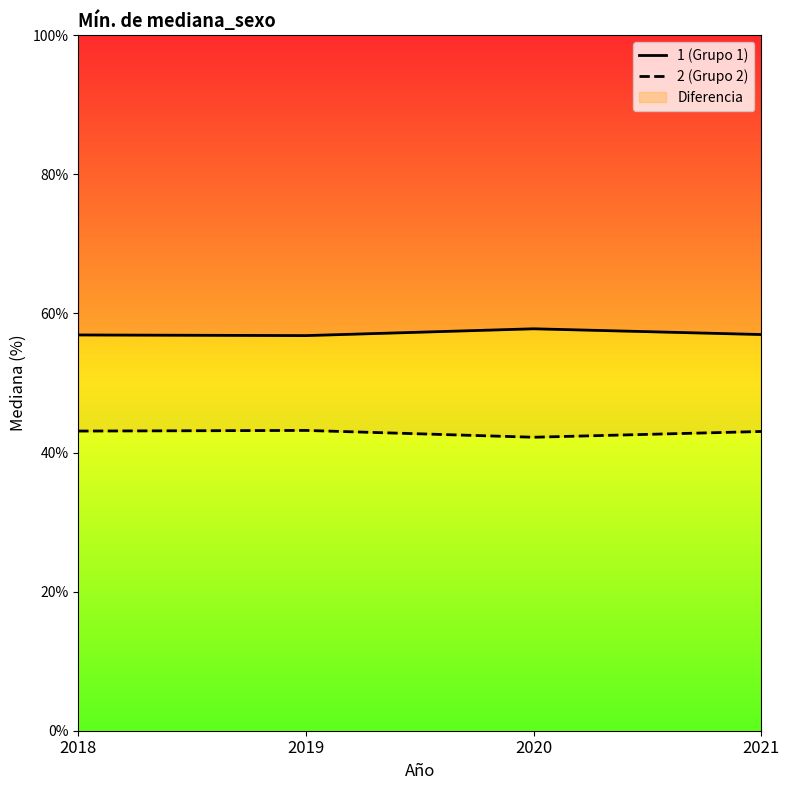

What is the difference between the highest and lowest values at 2019?

13.6